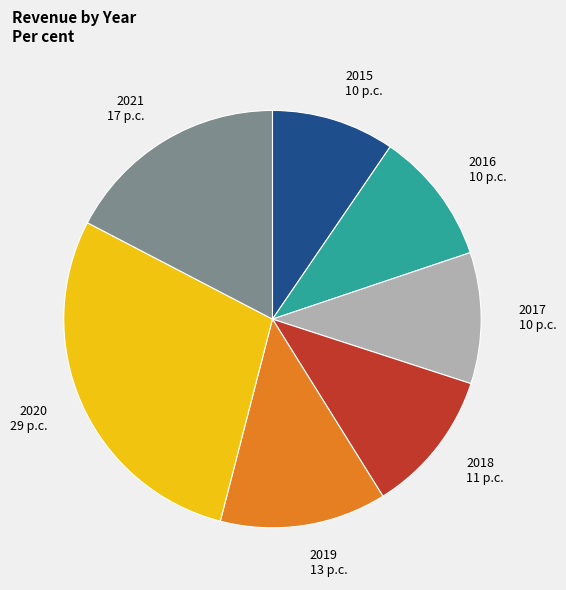

Which slice is the smallest?

2015